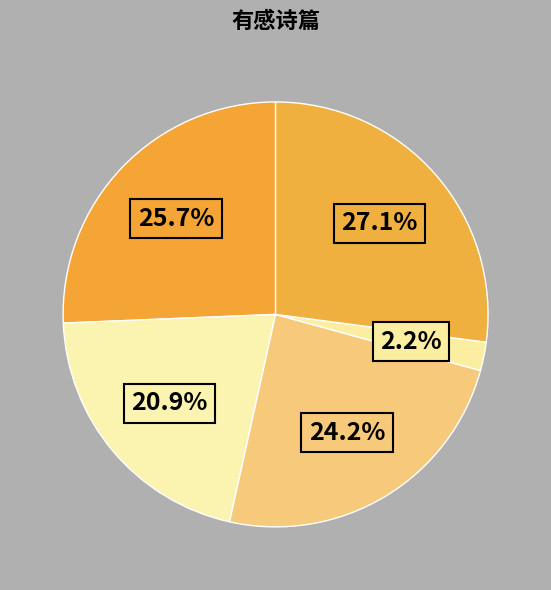

To the nearest percent, what is the average slice percentage?

20%